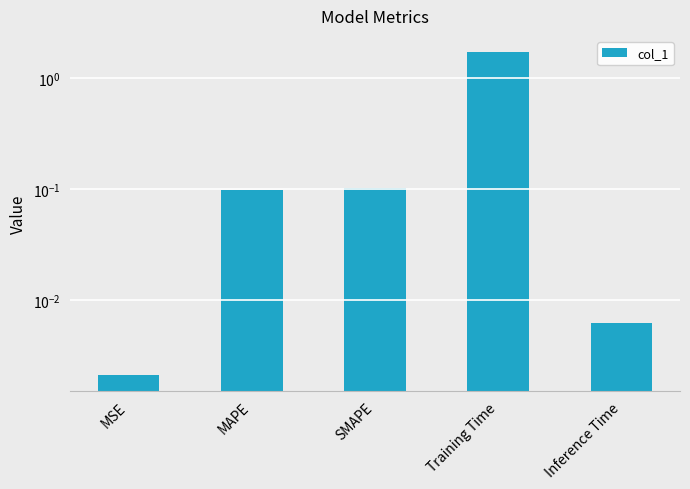

How many distinct data groups are displayed?

1